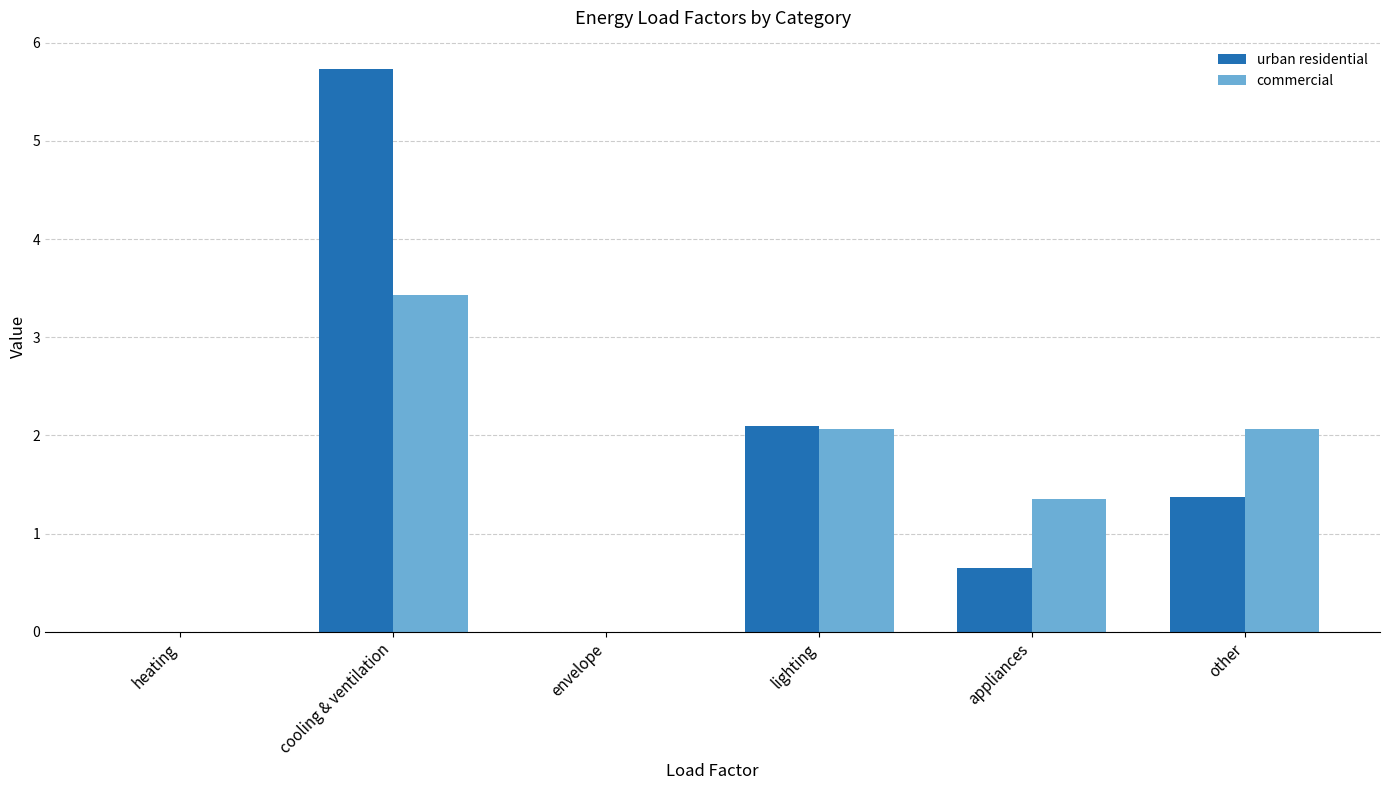

Which label corresponds to the largest value in the chart?

cooling & ventilation